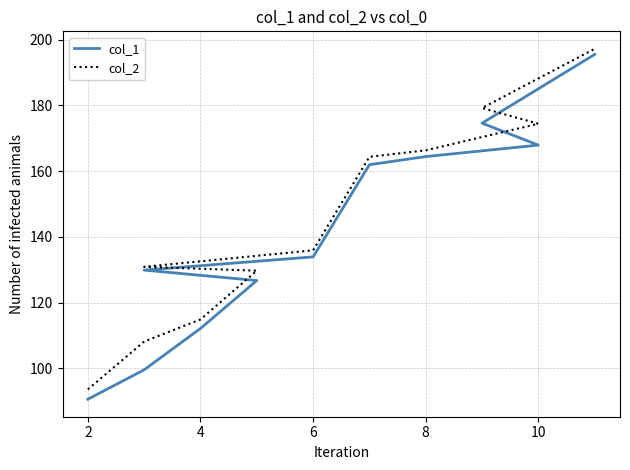

Rank the series by their maximum value, from highest to lowest.

col_2, col_1